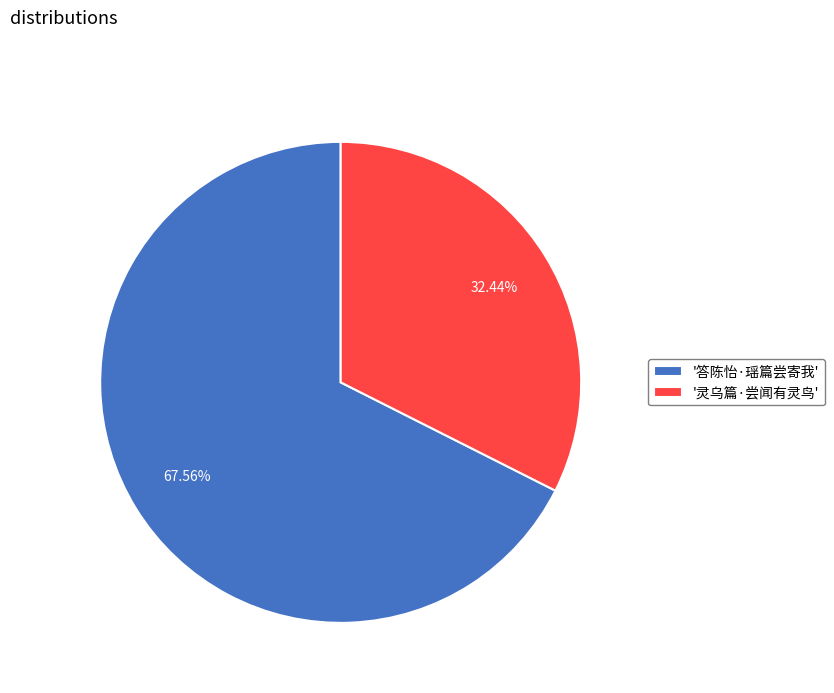

To the nearest percent, what is the difference between the largest and smallest slice percentages?

35%